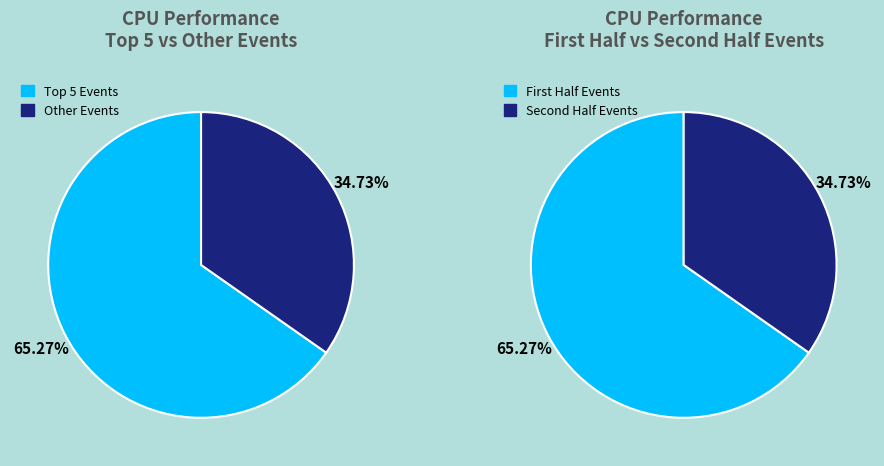

Does instructions account for over 50% of the chart?

No